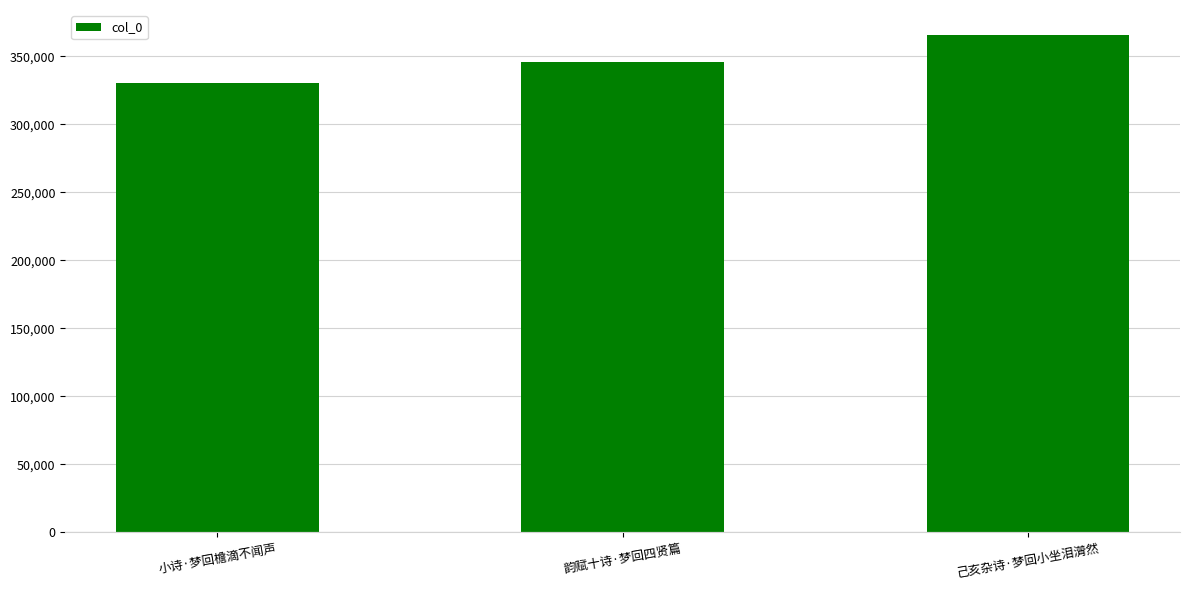

List the labels in order of value, smallest first.

小诗·梦回檐滴不闻声, 韵赋十诗·梦回四贤篇, 己亥杂诗·梦回小坐泪潸然